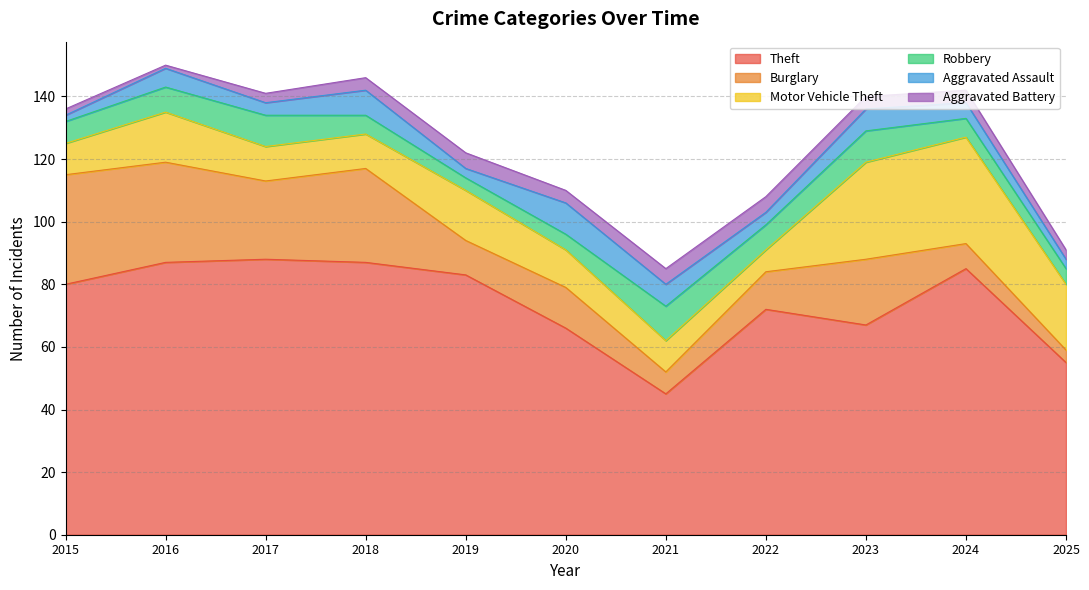

What are all the series names shown in the legend?

Theft, Burglary, Motor Vehicle Theft, Robbery, Aggravated Assault, Aggravated Battery